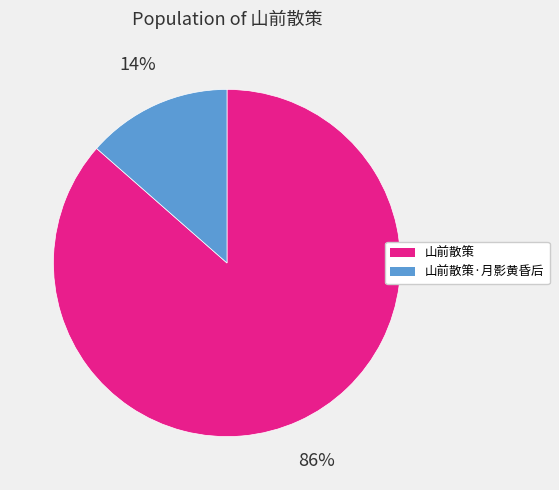

Does any single category account for the majority?

Yes